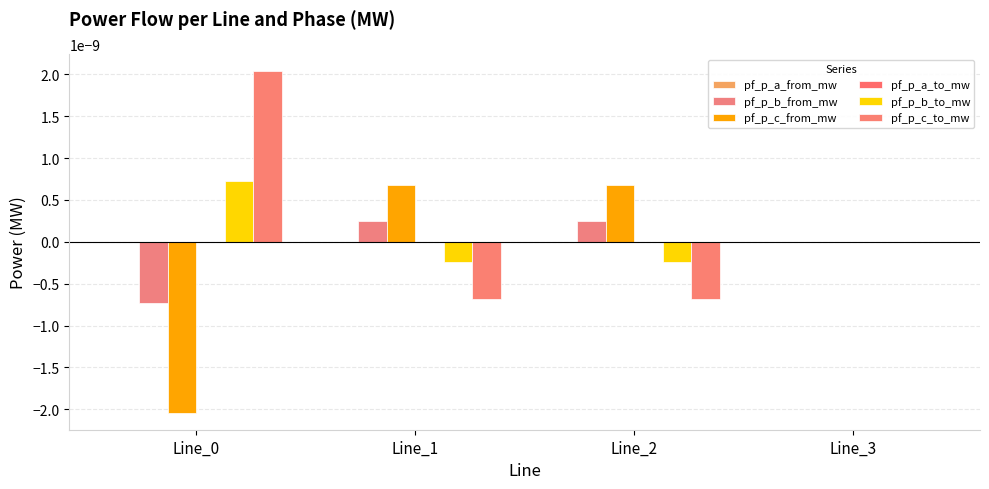

Which series has the widest spread of values?

pf_p_c_from_mw